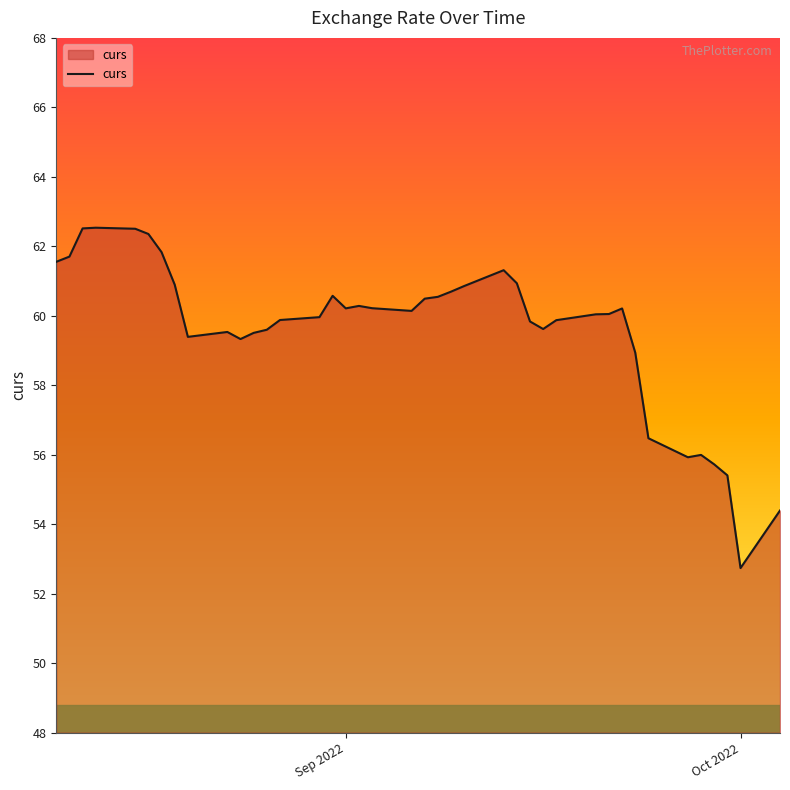

What is the maximum value shown in the chart?

62.5